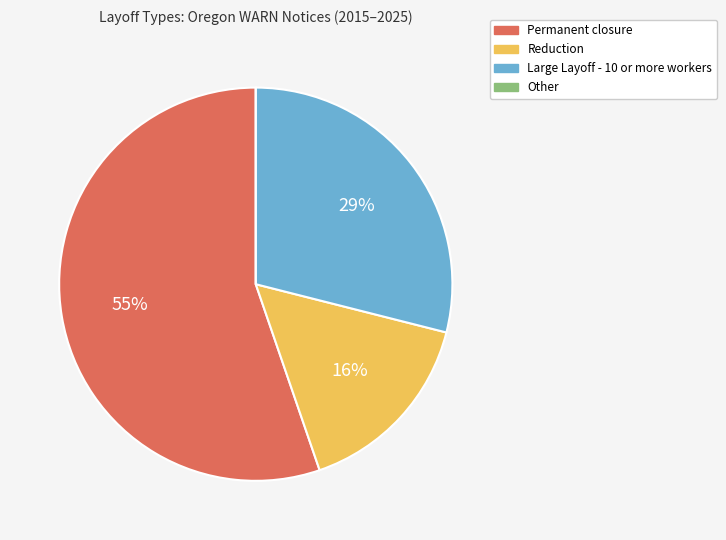

Which category has the biggest portion of the pie?

Permanent closure